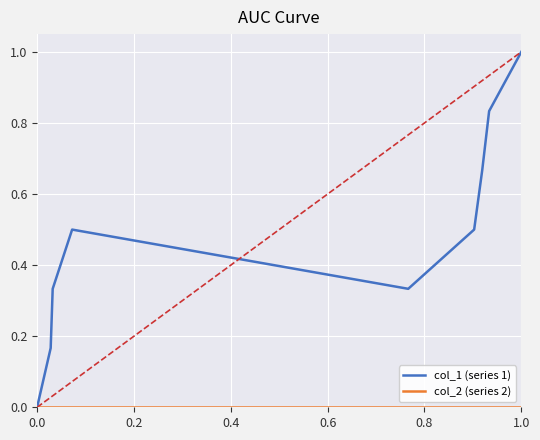

Which series has the largest range (max minus min)?

col_1 (series 1)